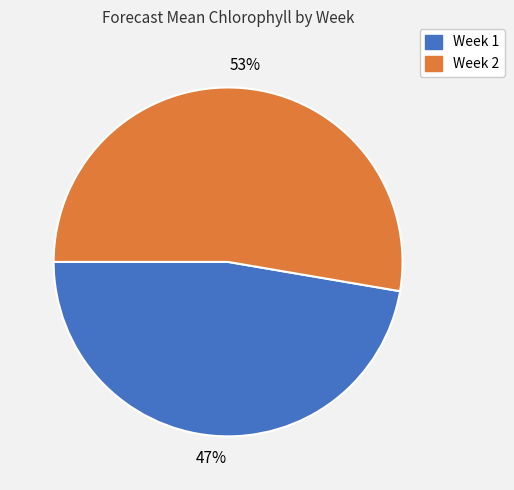

Is there a majority slice in this chart?

Yes